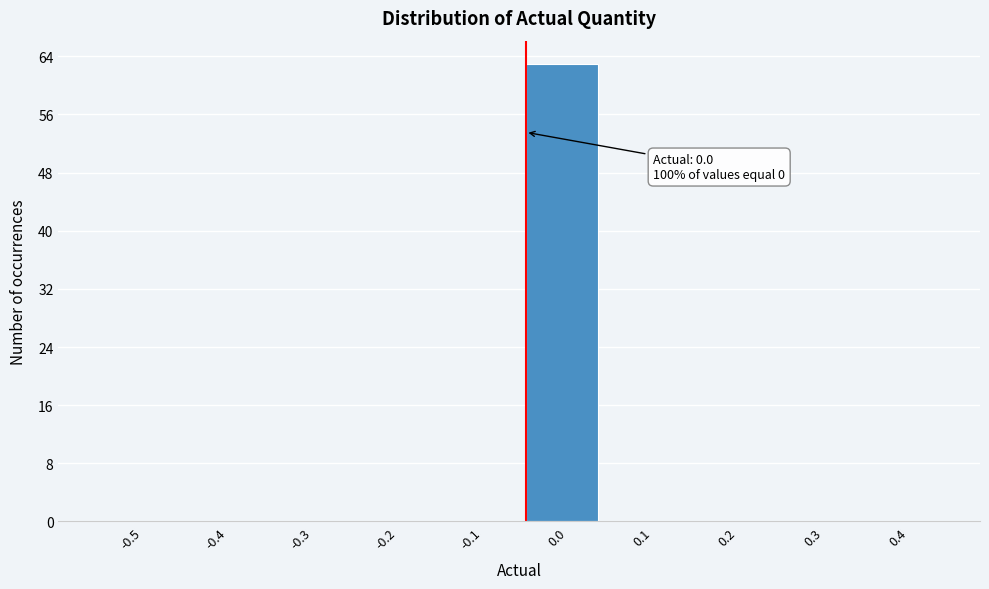

Reading left to right, what are all the values shown in this chart?

-0.5=0	-0.4=0	-0.3=0	-0.2=0	-0.1=0	0.0=63	0.1=0	0.2=0	0.3=0	0.4=0